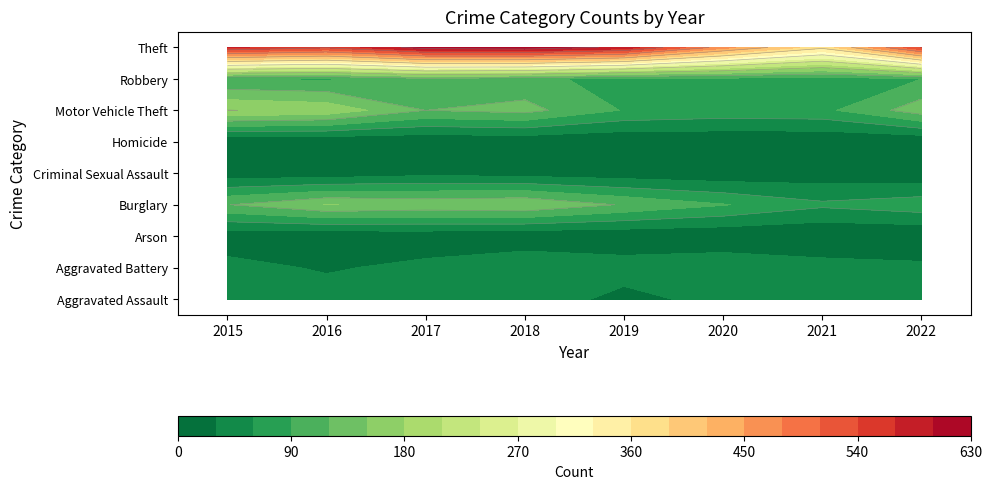

The Homicide series shows 5 at 2018. True or false?

True